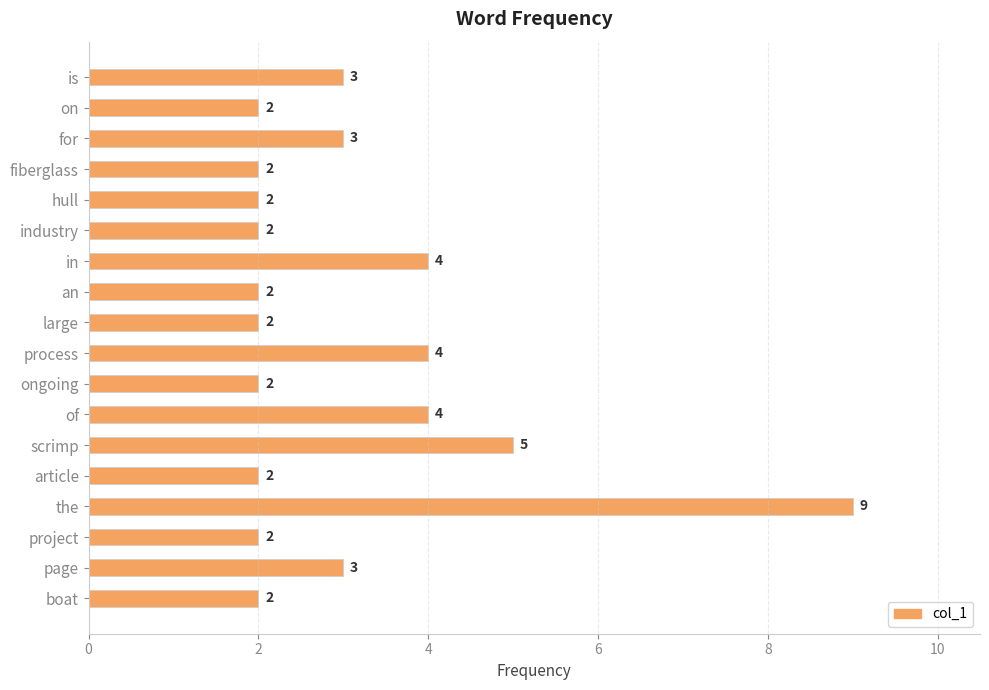

The chart shows a value of 9 at the. True or false?

True